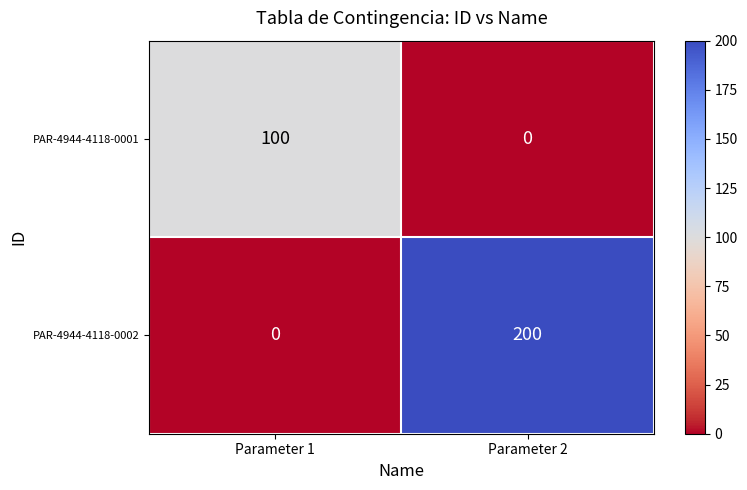

What is the sum of all PAR-4944-4118-0002 values?

200